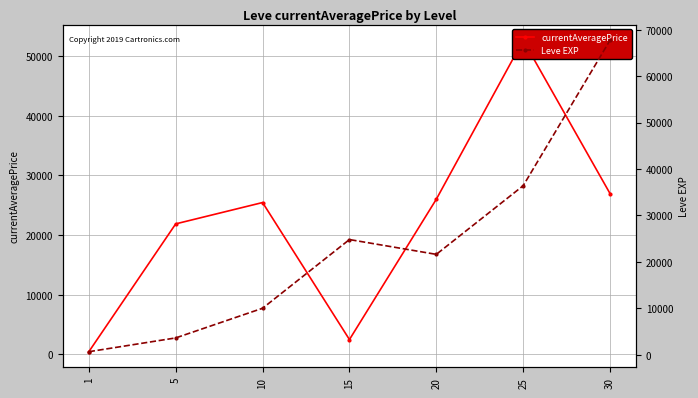

Where is the first local minimum for currentAveragePrice?

15